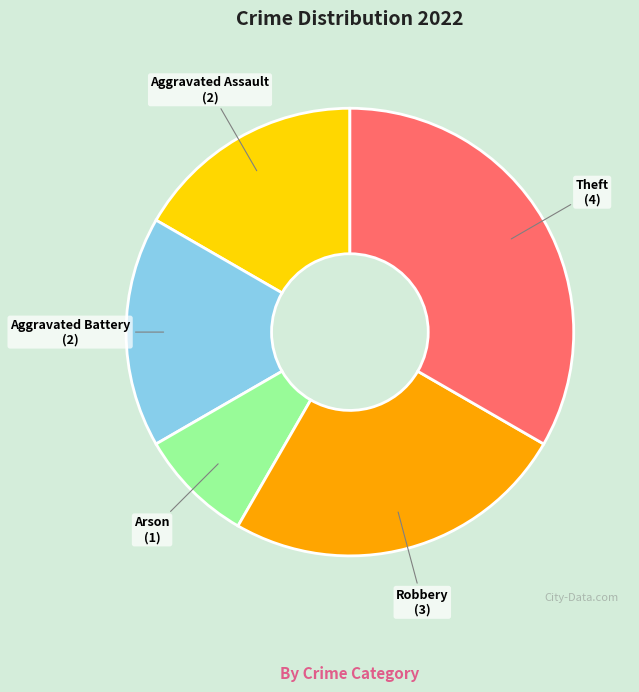

Is there a majority slice in this chart?

No